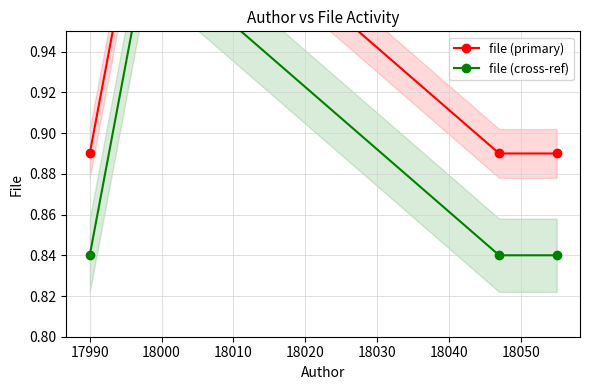

How many values in the file (primary) series are below 1?

3